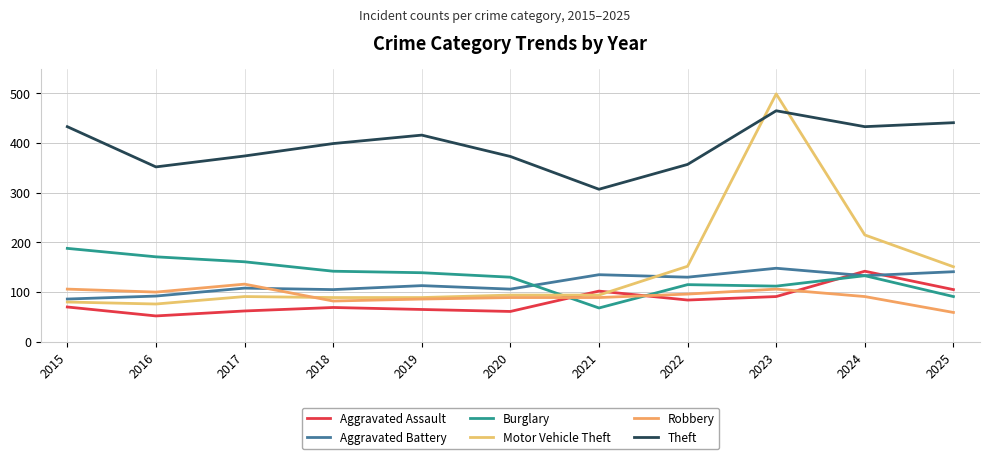

What is the average value of the Aggravated Battery series?

118